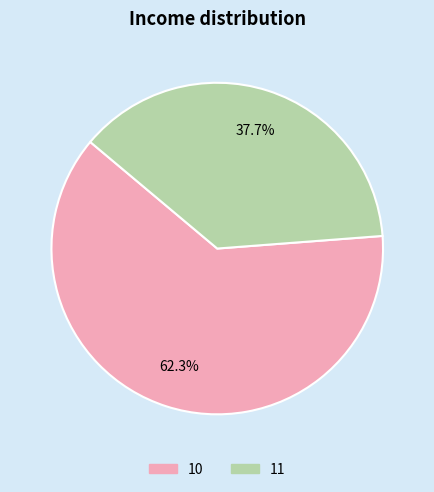

Do 11 and 10 together represent more than half of the pie?

Yes